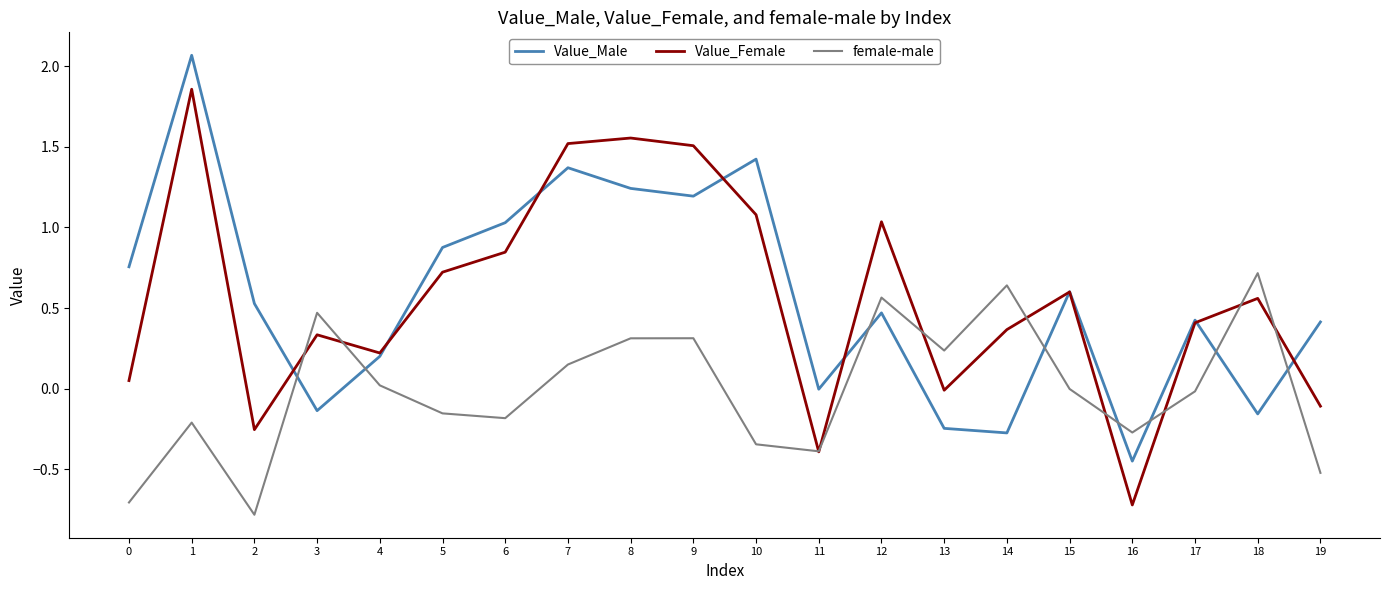

Is it true that Value_Female equals -0.3 at 2?

True